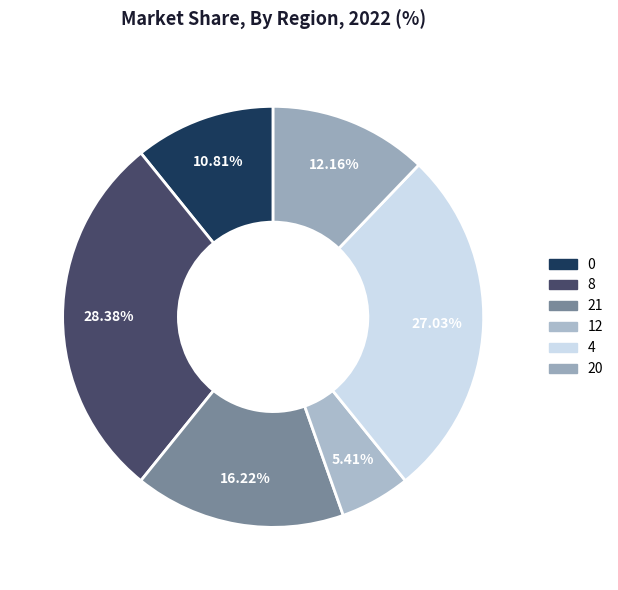

How many slices are in this pie chart?

6